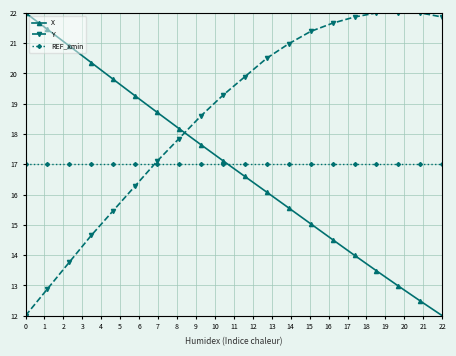

True or false: X has more than 2 points higher than both neighbors.

False